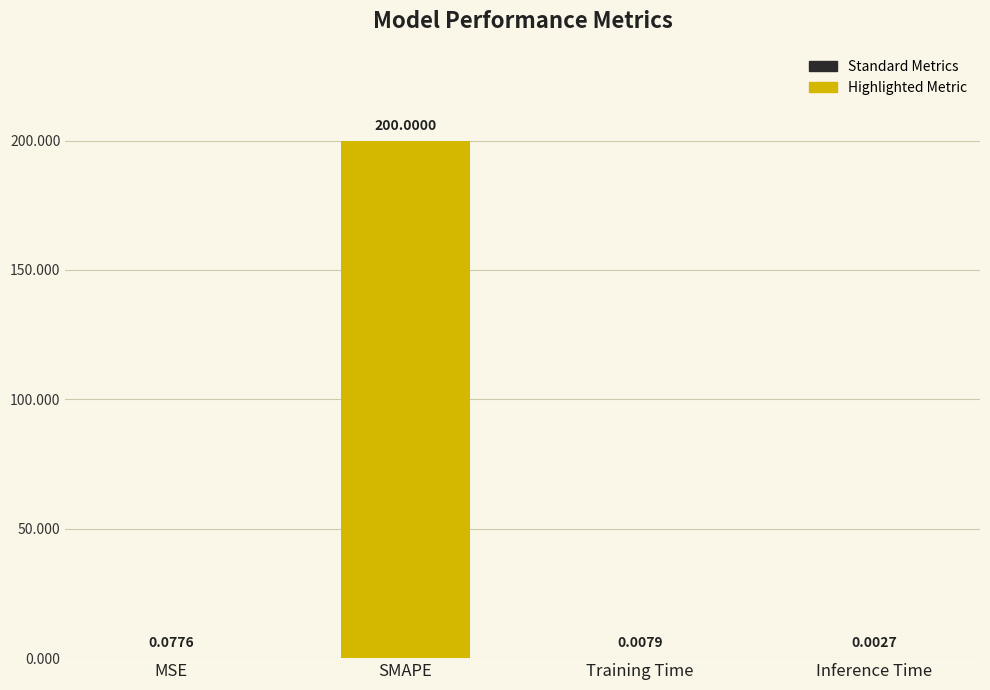

Between Training Time and MSE, which is larger?

MSE